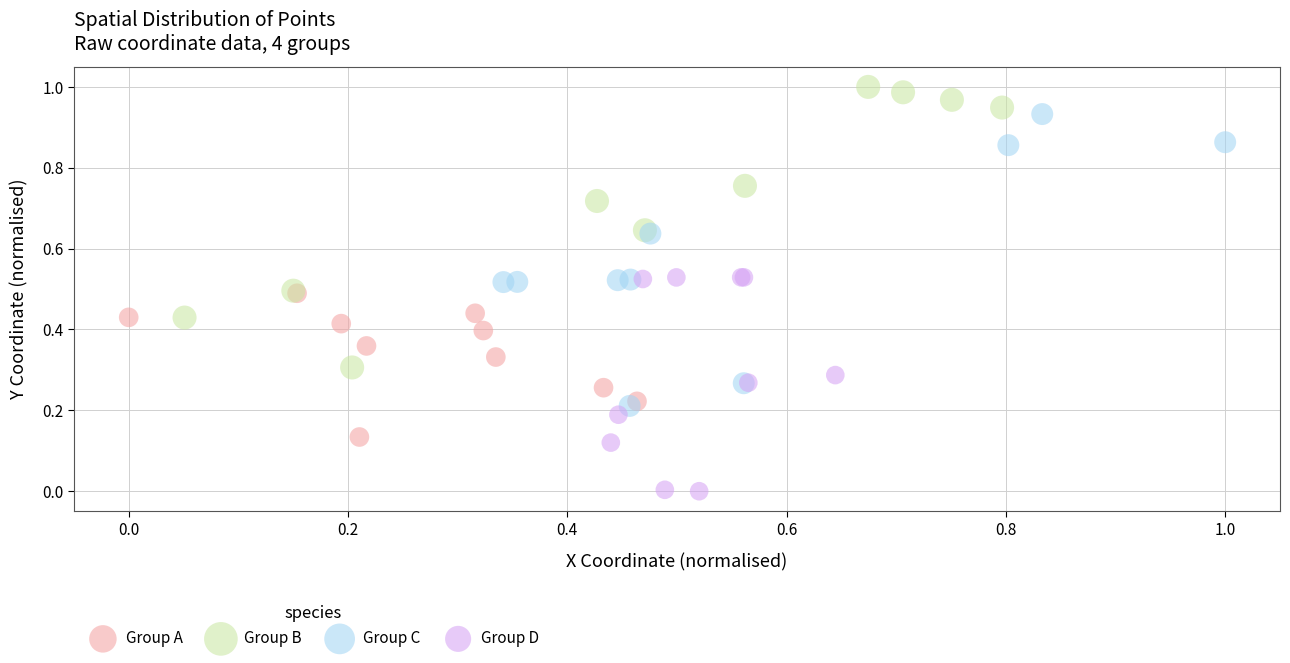

What are all the series names shown in the legend?

Group A, Group B, Group C, Group D